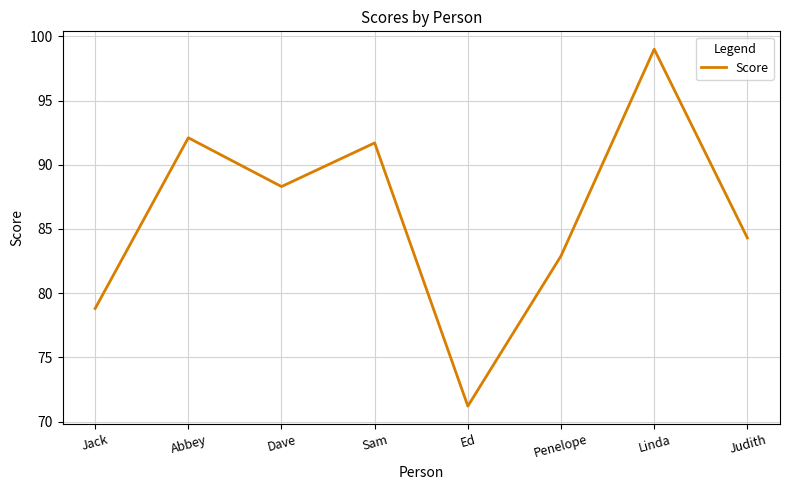

What is the approximate value at Abbey?

92.1